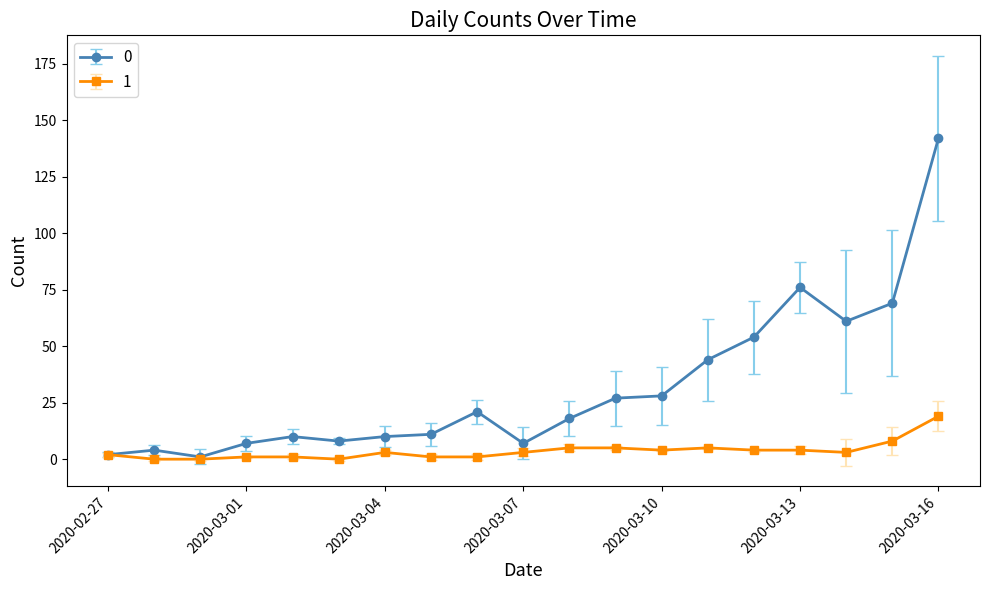

True or false: 1 has more than 1 points higher than both neighbors.

True